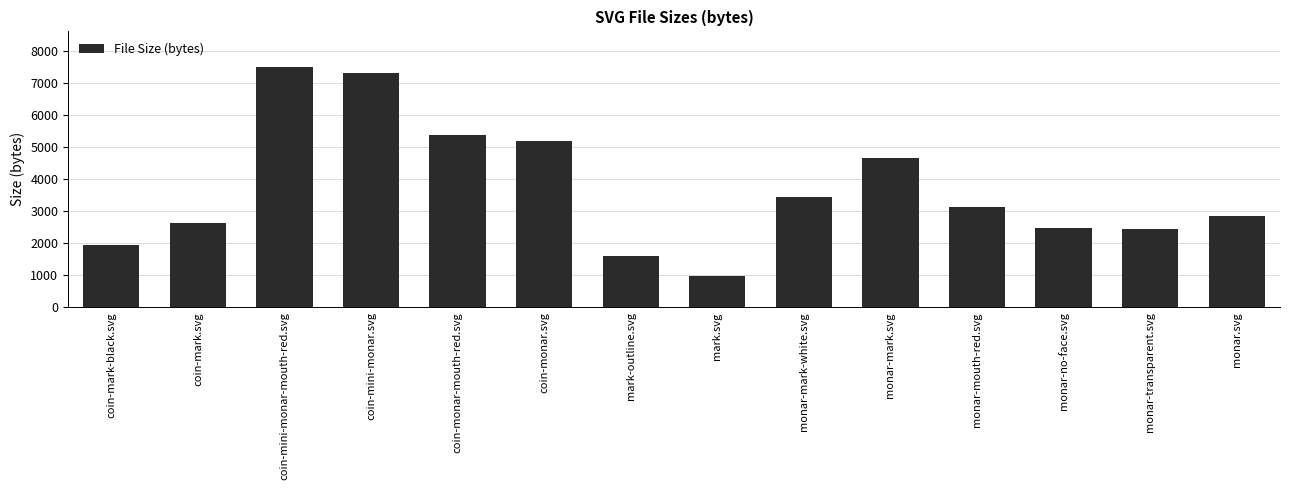

At which label is the value closest to 4230?

monar-mark.svg